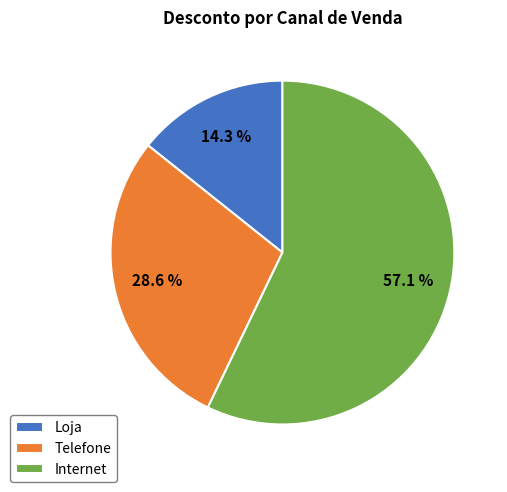

Count the number of slices in the pie.

3